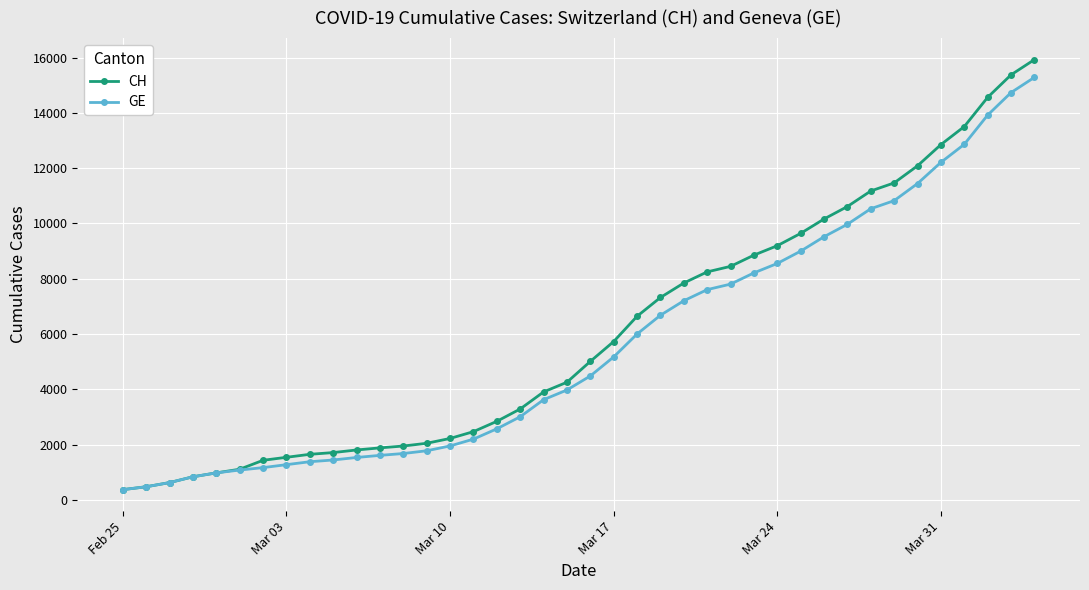

List the series in order of their overall mean, highest first.

CH, GE